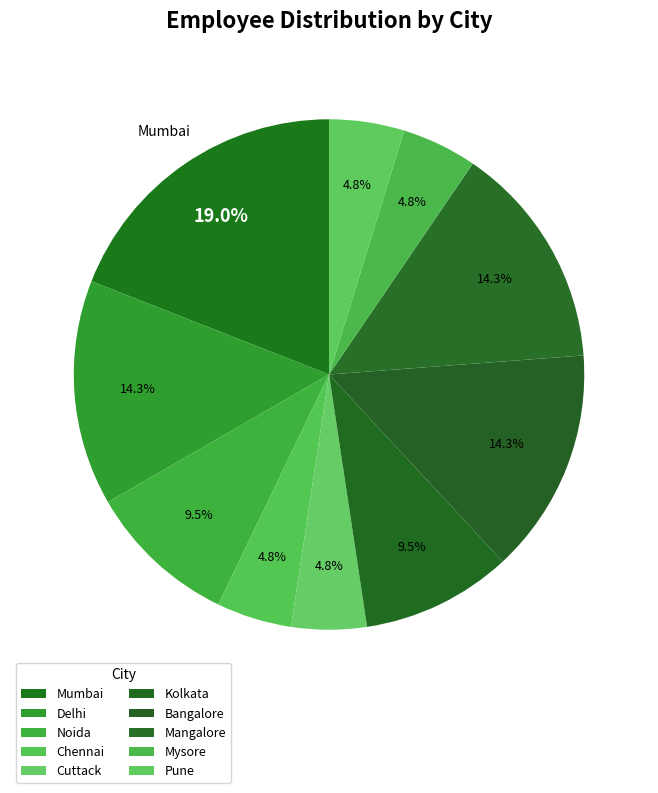

How many segments does this pie chart have?

10